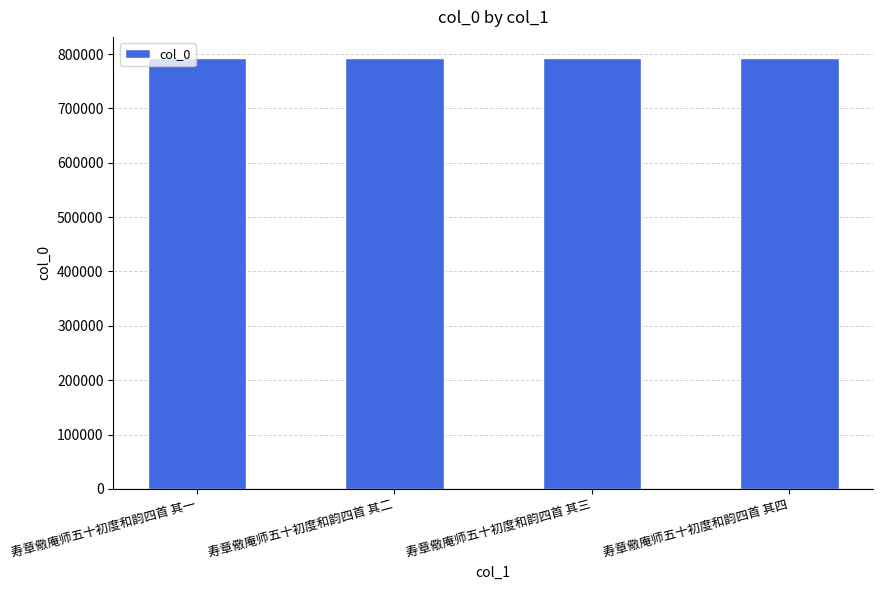

Does the chart contain any negative values?

No